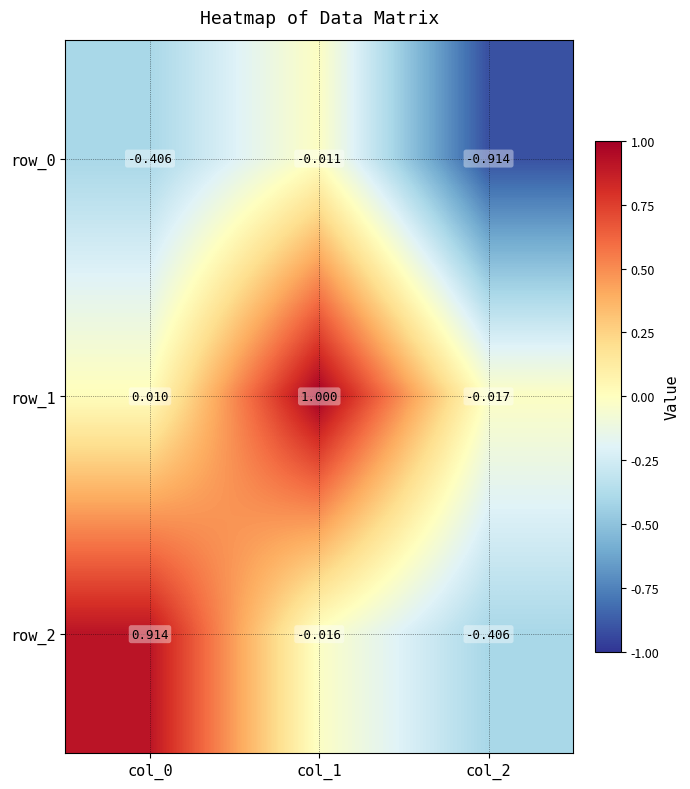

Is the value of row_0 at col_1 greater than the value of row_2 at col_0?

No